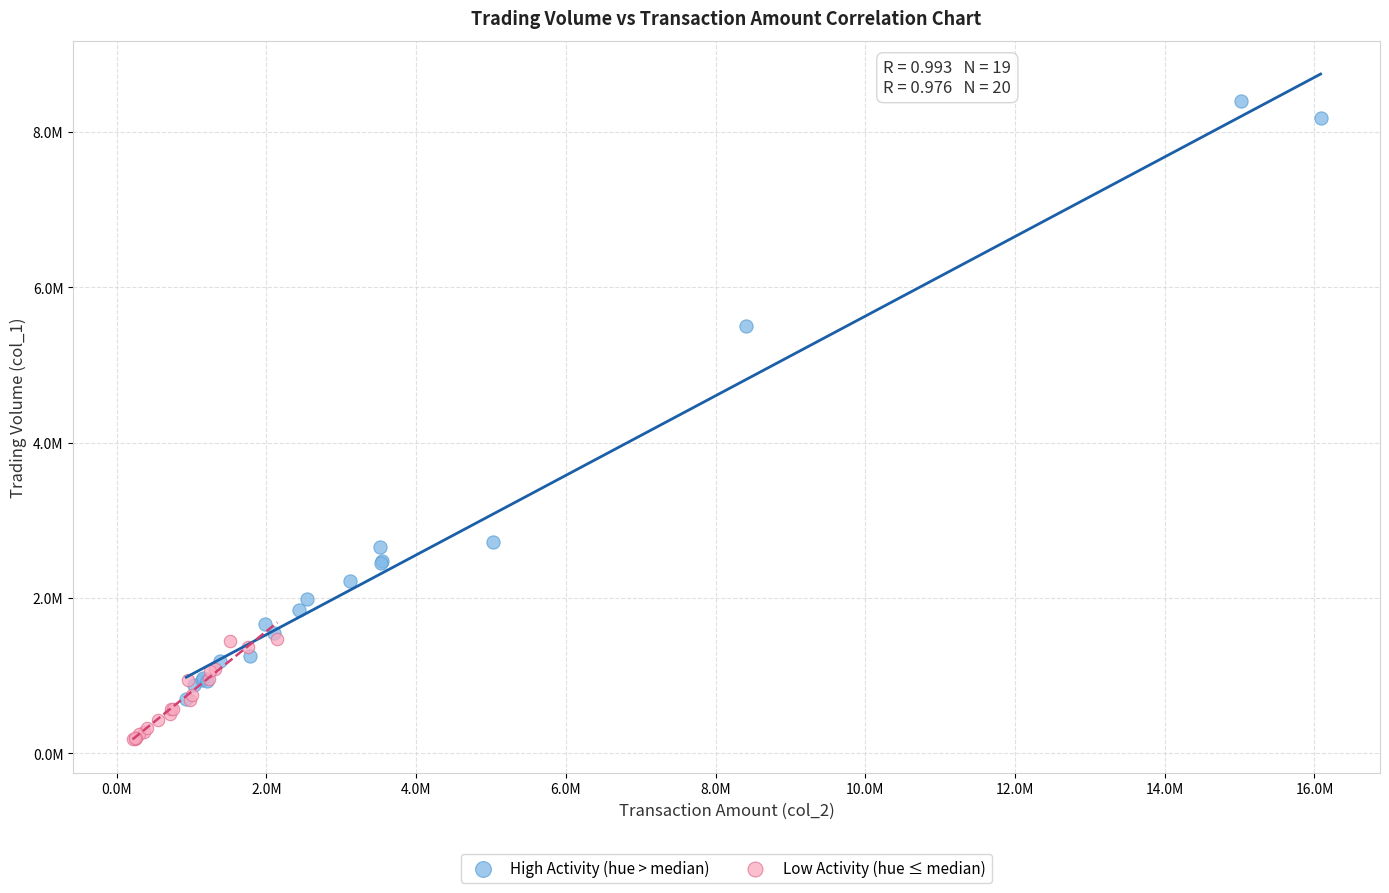

What are all the series names shown in the legend?

High Activity (hue > median), Low Activity (hue ≤ median)